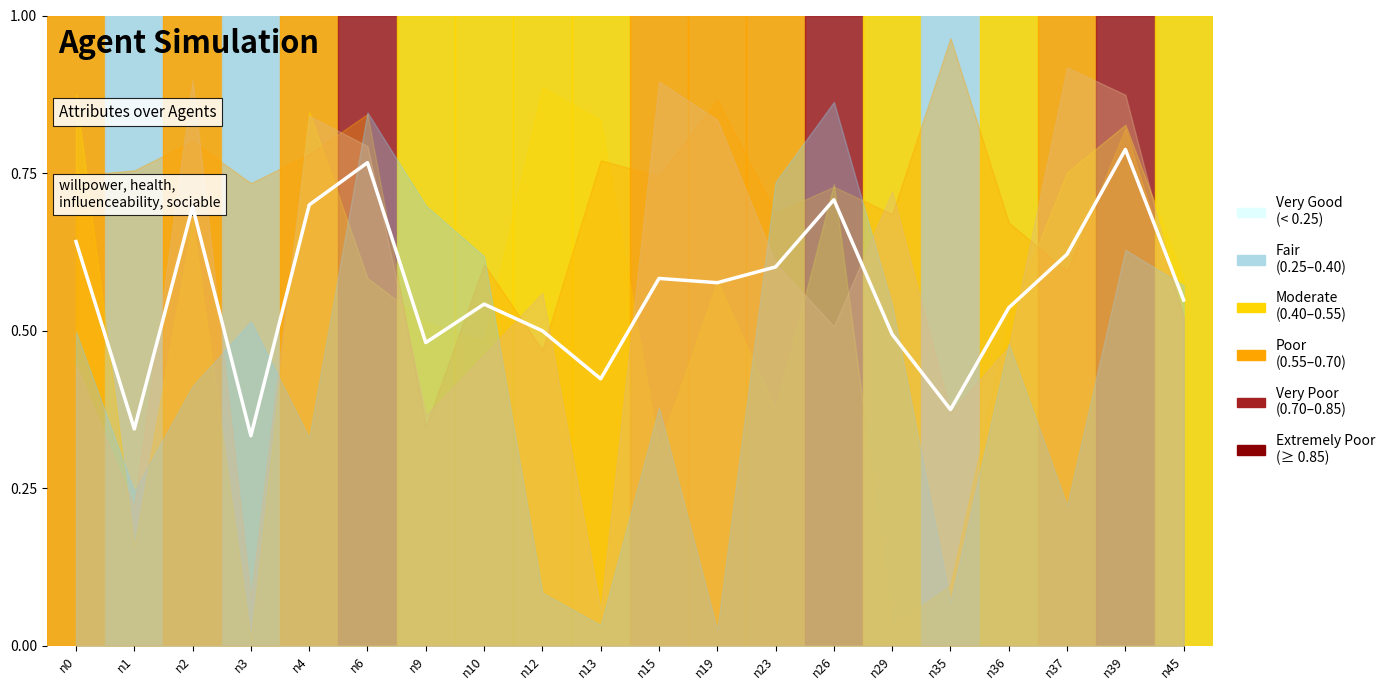

What is the difference between the maximum and minimum values?

0.5